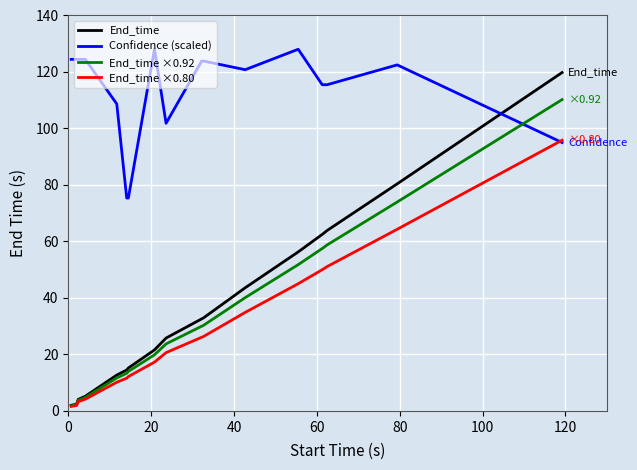

Which series has the largest total across all categories?

Confidence (scaled)